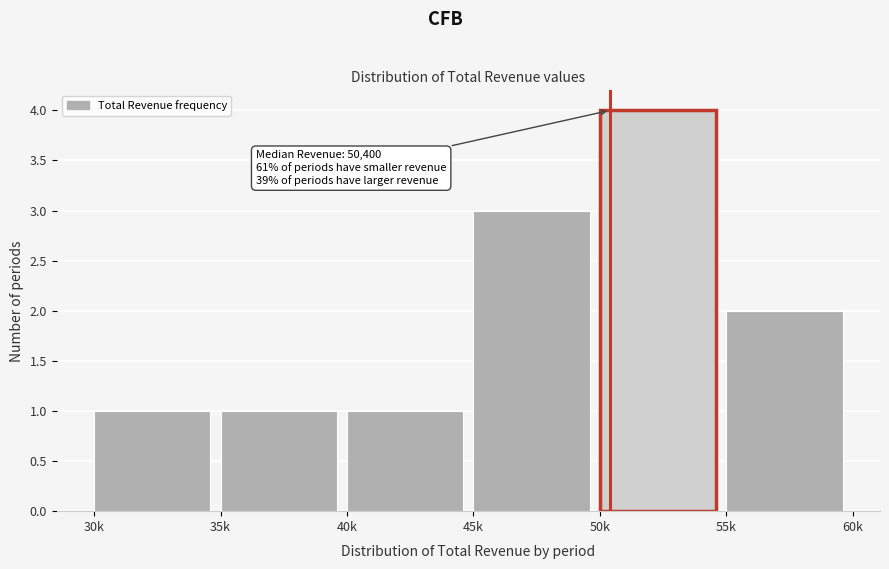

Reading left to right, list all the values displayed in this chart.

1	1	1	3	4	2